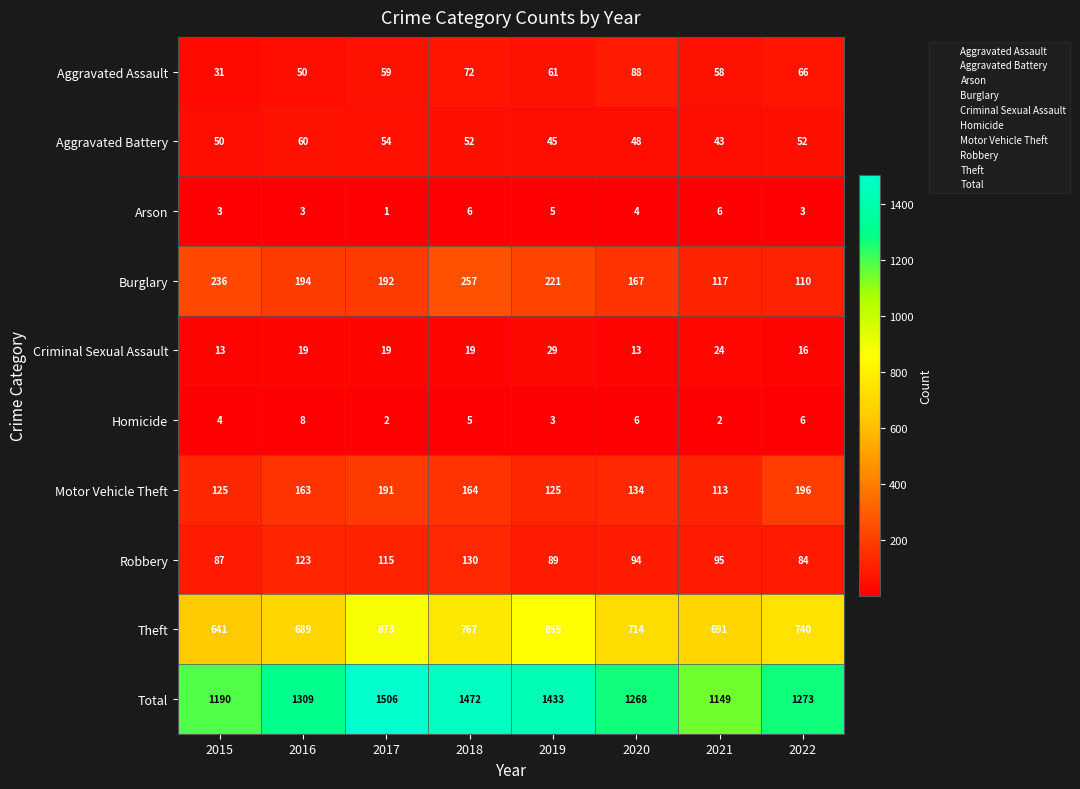

Where is Theft nearest to the value 757?

2018